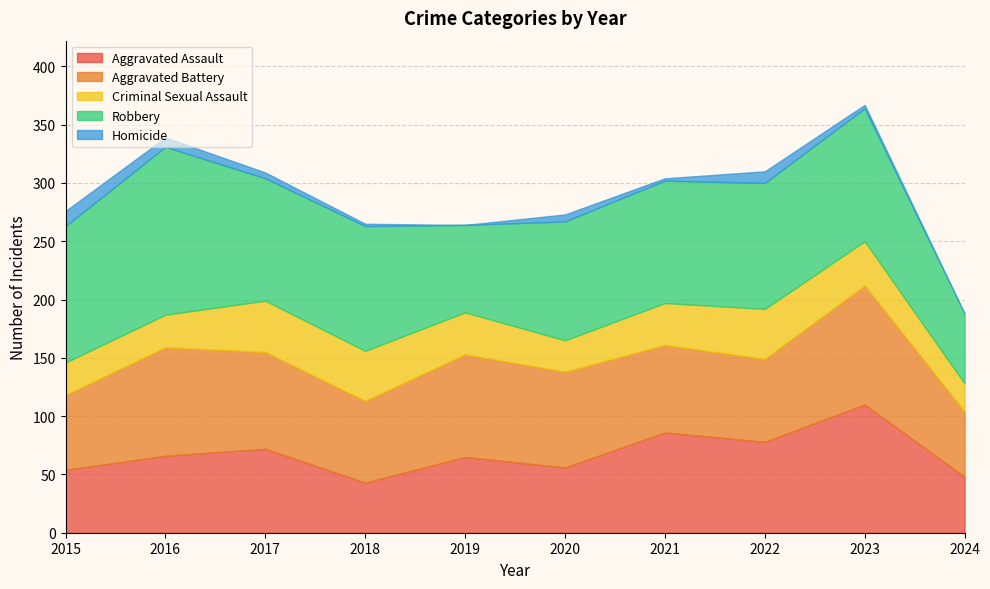

At how many categories does at least one series exceed 42?

10